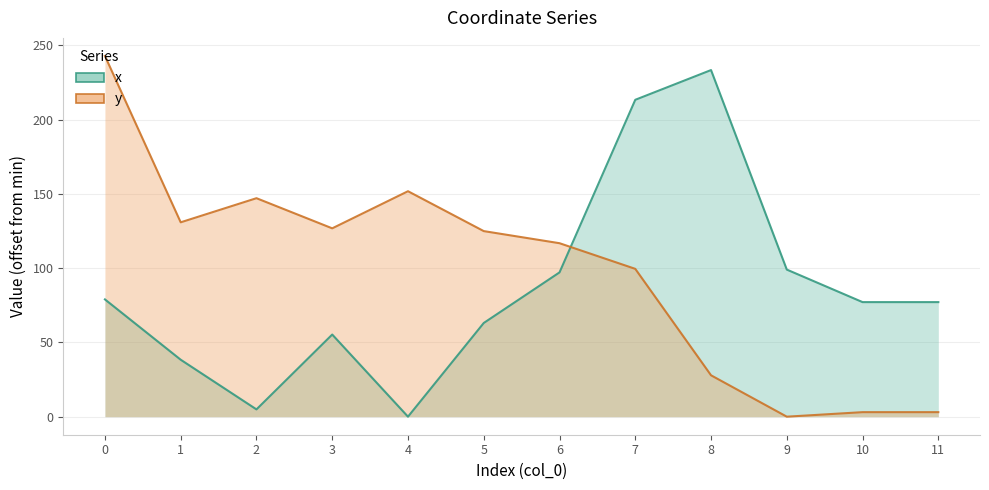

List the series in order of their overall mean, highest first.

y, x